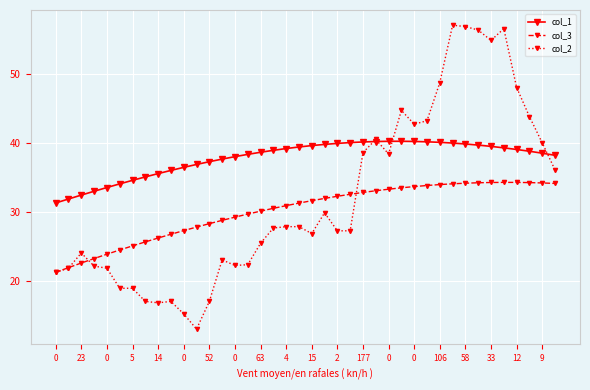

What is the average value of the col_2 series?

32.0